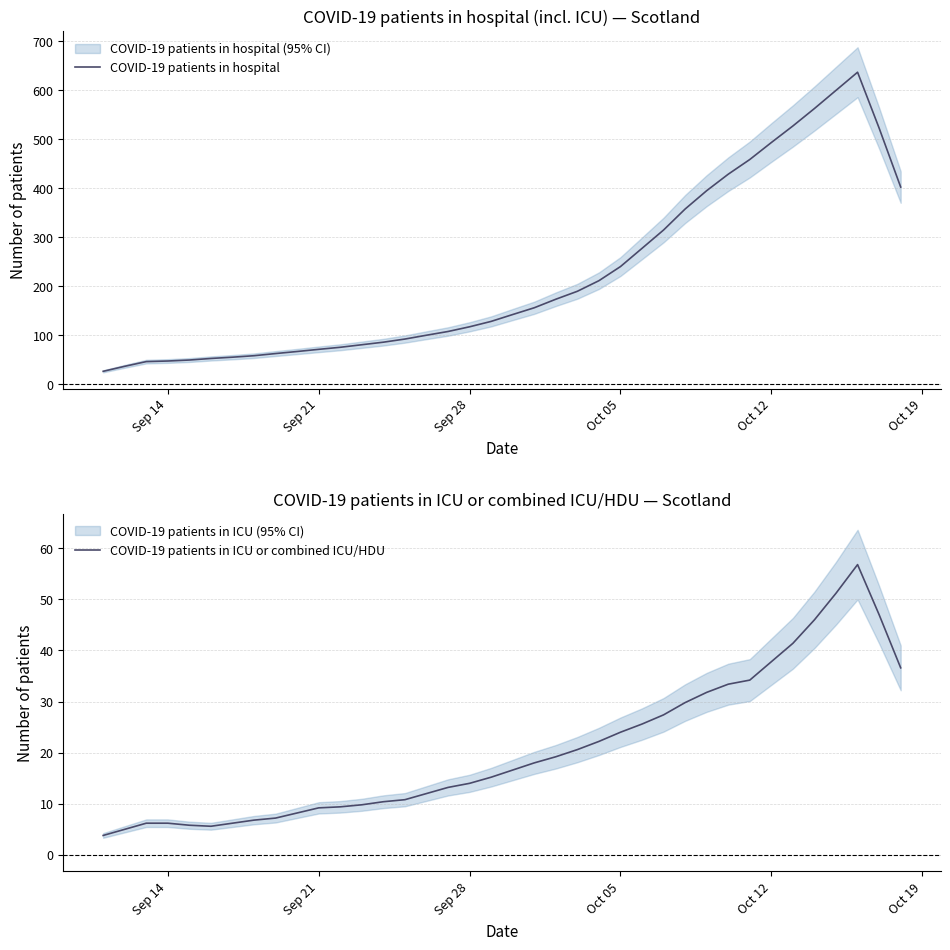

Is it true that COVID-19 patients in hospital equals 74.8 at Sep 28?

False